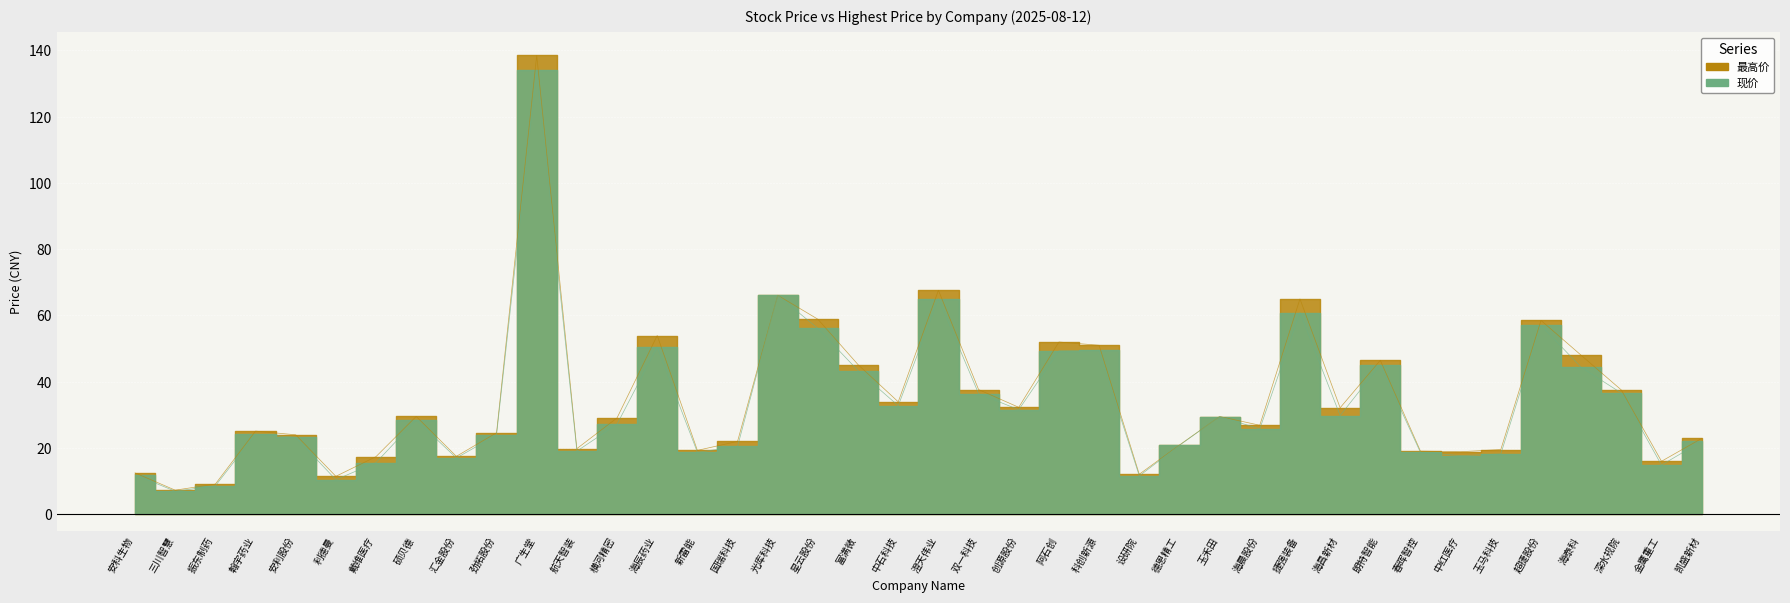

What is the value of the 最高价 point at the 6th from the left?

11.4